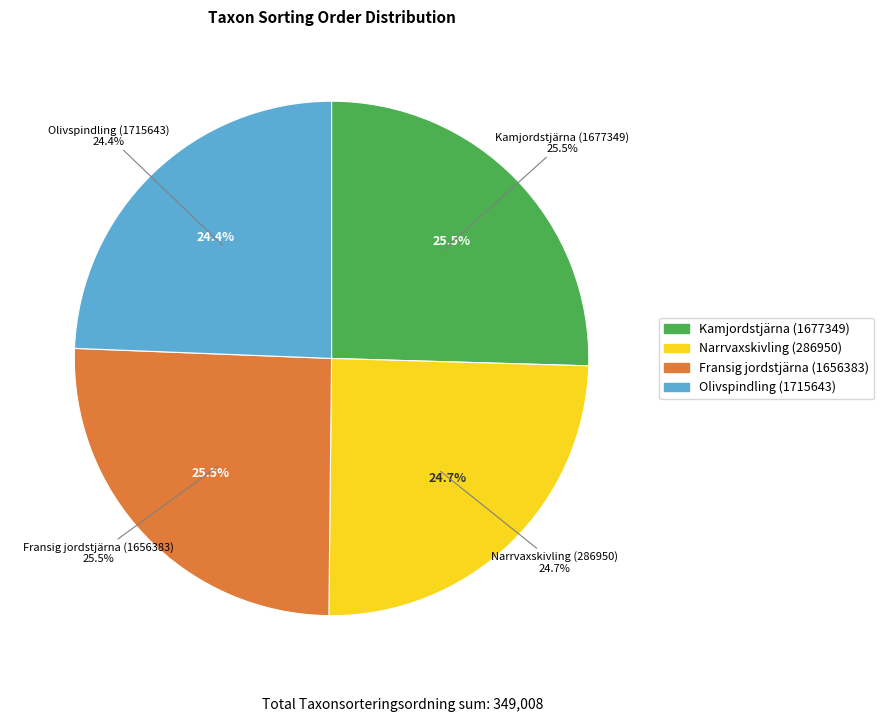

How many slices are in this pie chart?

4